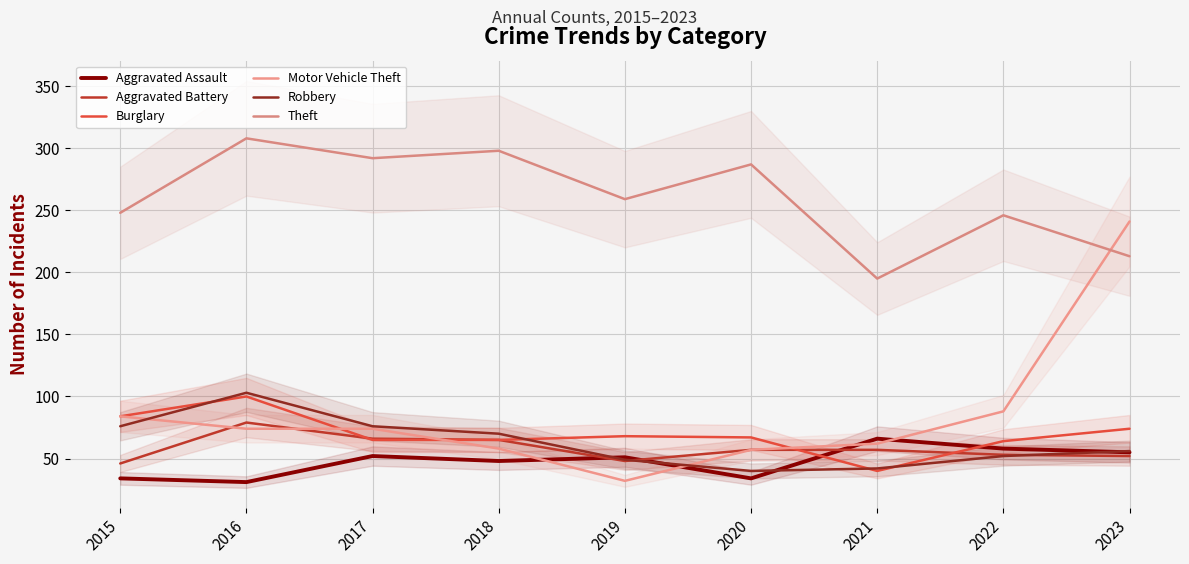

How many lines are shown in the chart?

6